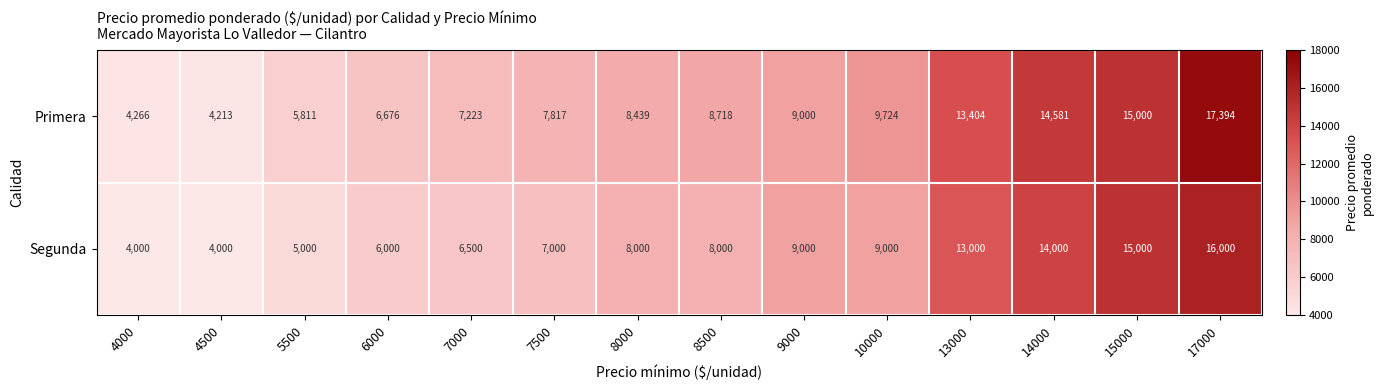

List the series in order of their peak value, highest first.

Primera, Segunda